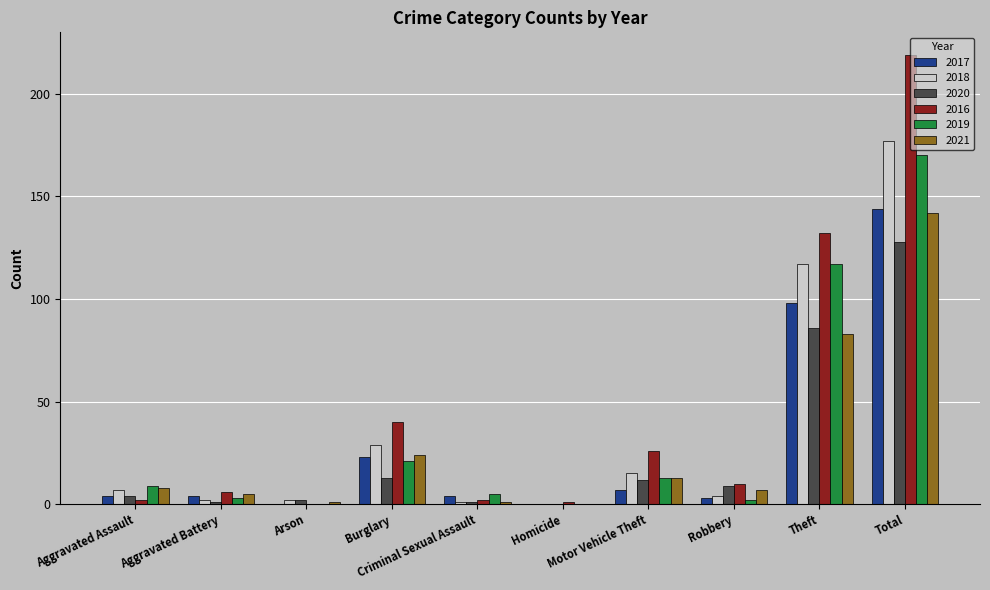

What is the sum of all 2018 values?

354